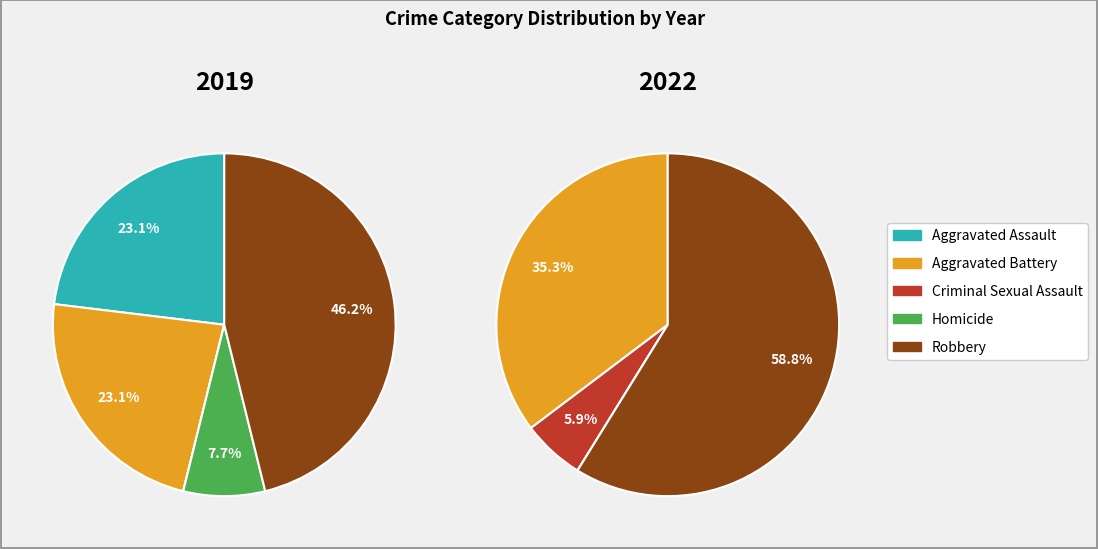

Does any single category account for the majority?

No